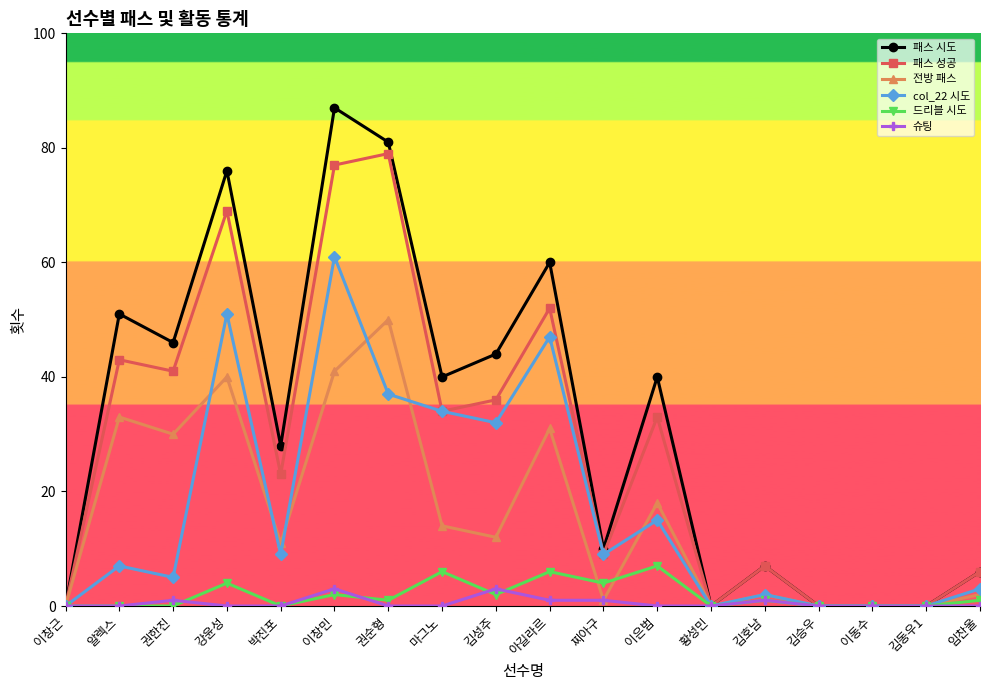

Rank the series by their maximum value, from lowest to highest.

슈팅, 드리블 시도, 전방 패스, col_22 시도, 패스 성공, 패스 시도